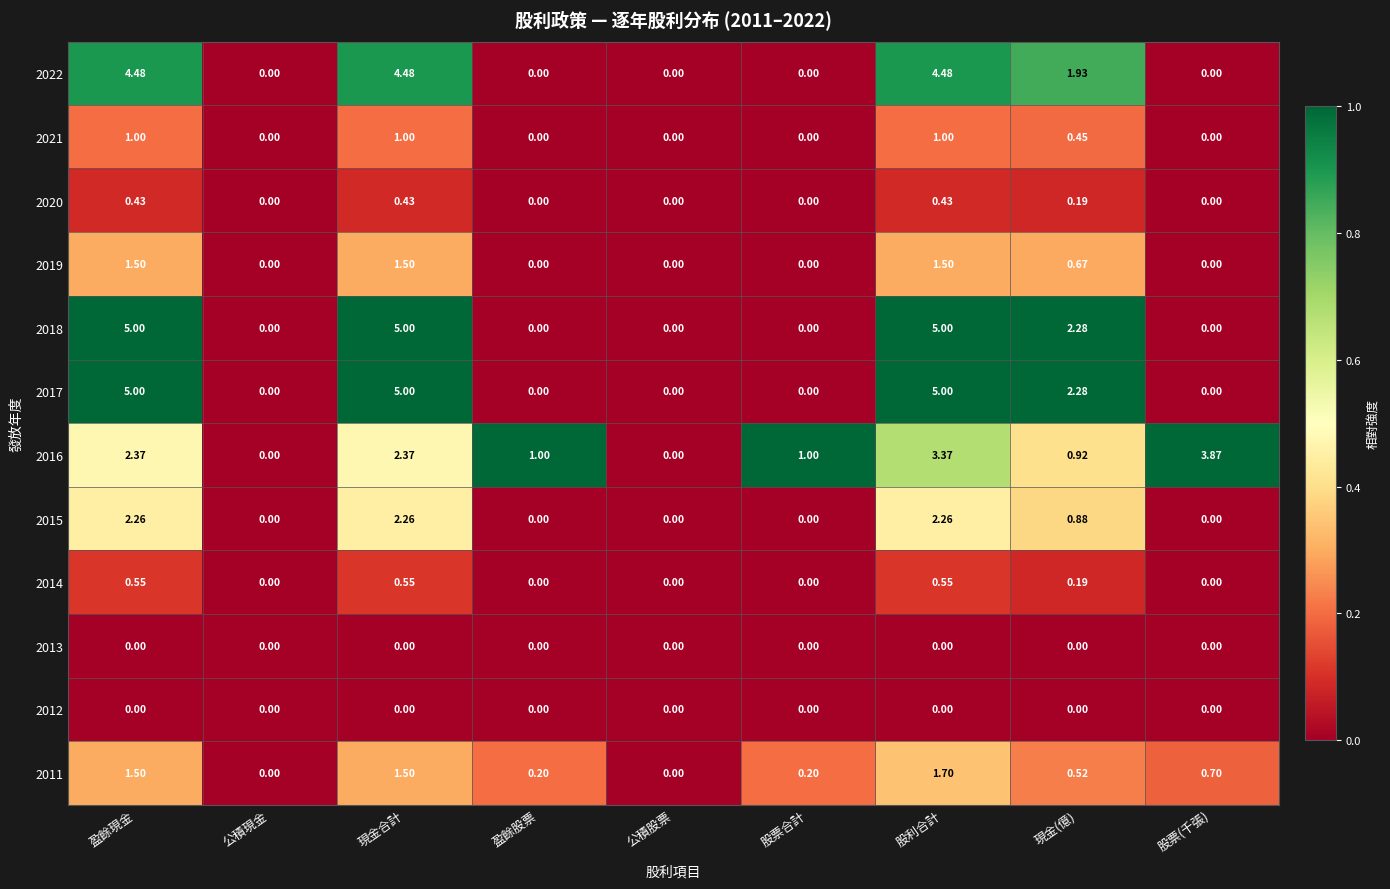

Where is 2022 nearest to the value 2?

現金(億)